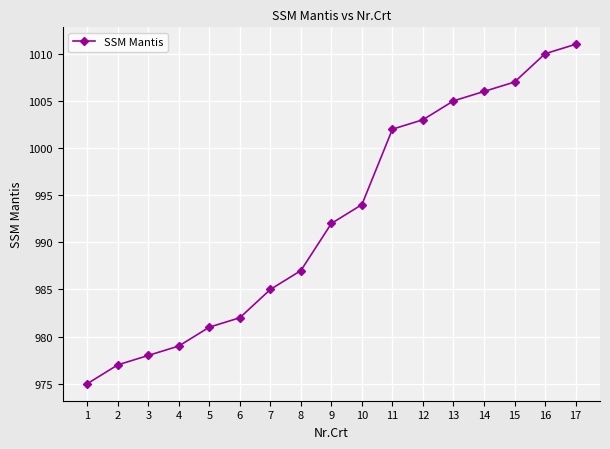

How many categories are shown in the chart?

17